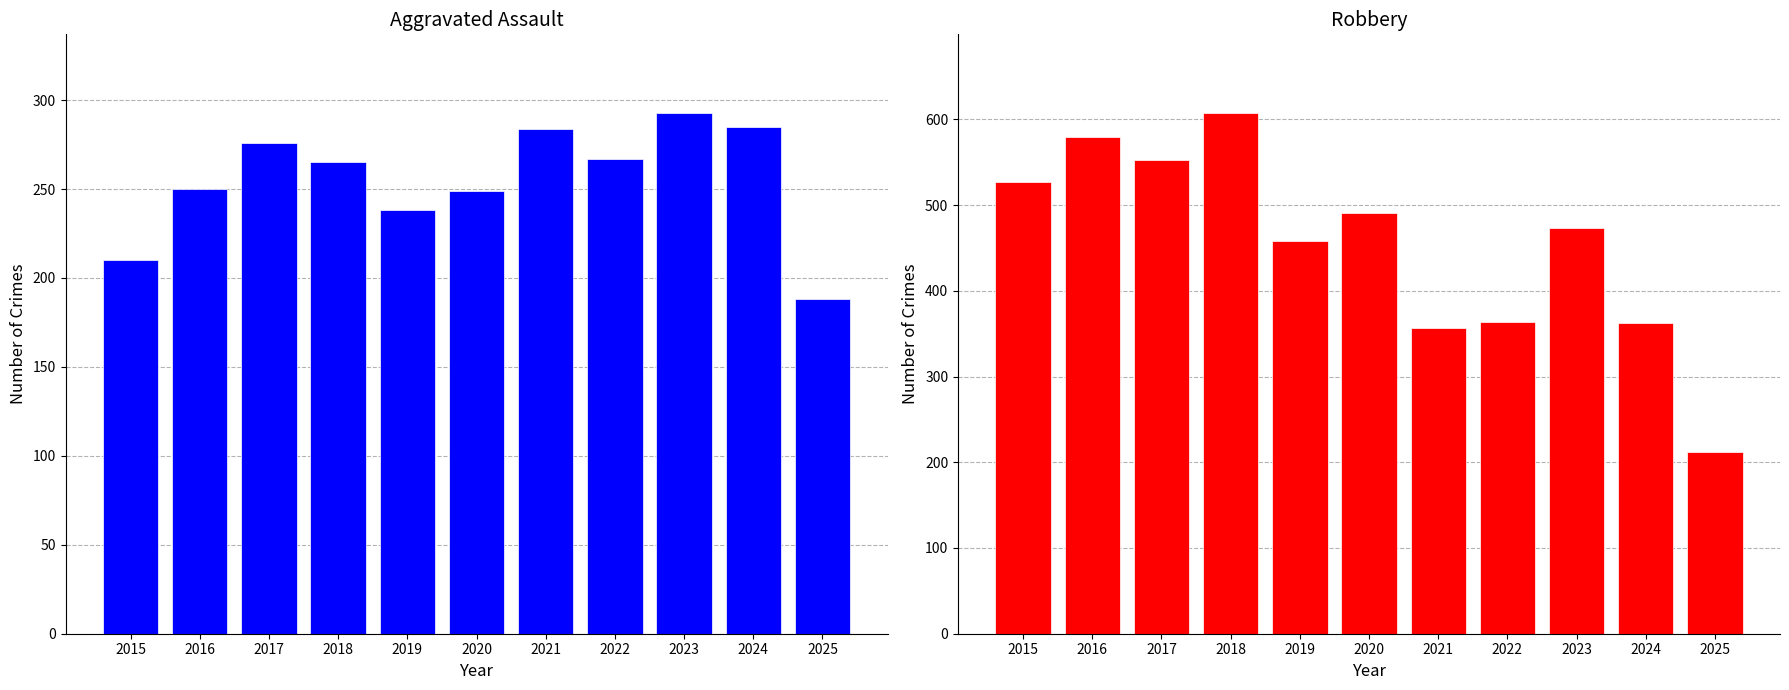

Is the value of Aggravated Assault at 2024 greater than the value of Robbery at 2023?

No